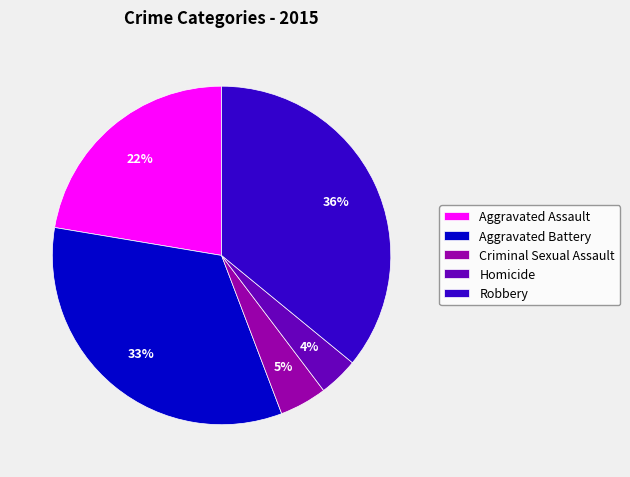

To the nearest percent, what portion does Aggravated Battery represent?

33%